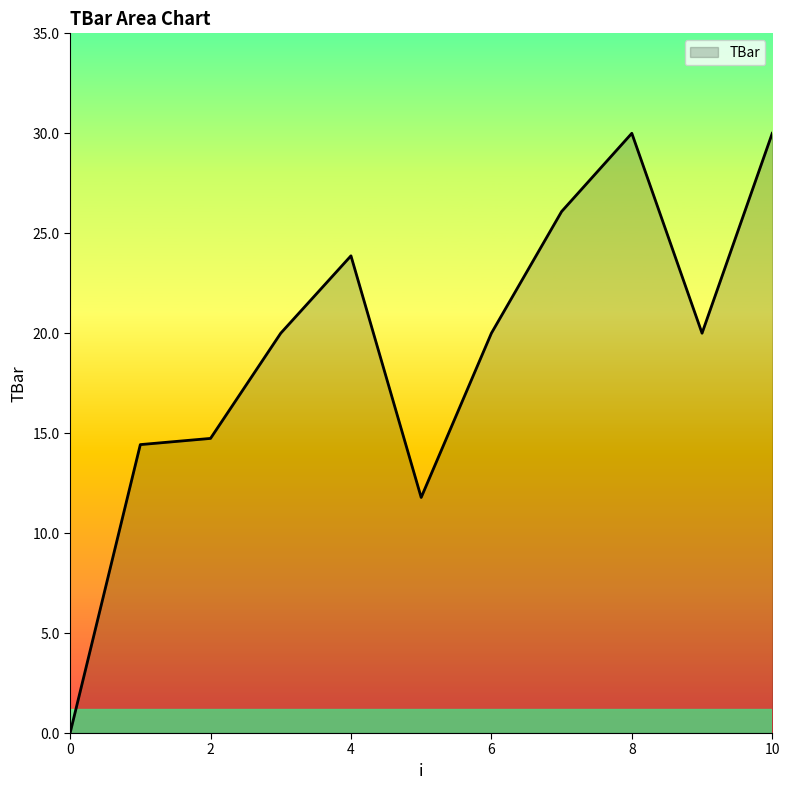

What is the difference between the second highest and second lowest values?

18.2